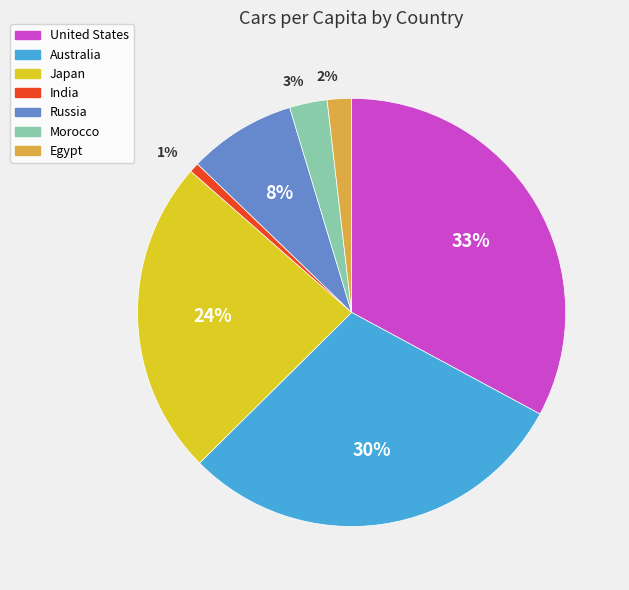

How many slices are in this pie chart?

7